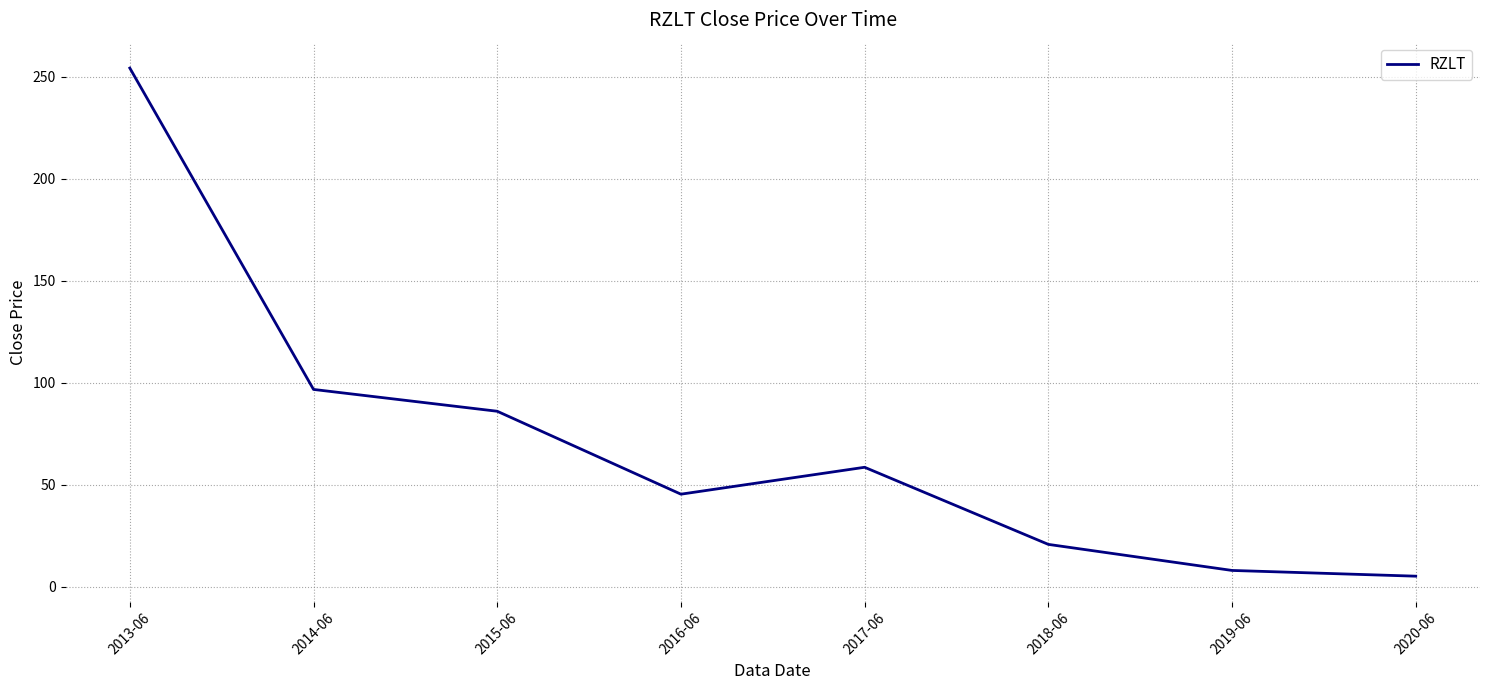

Where is the first local minimum?

2016-06